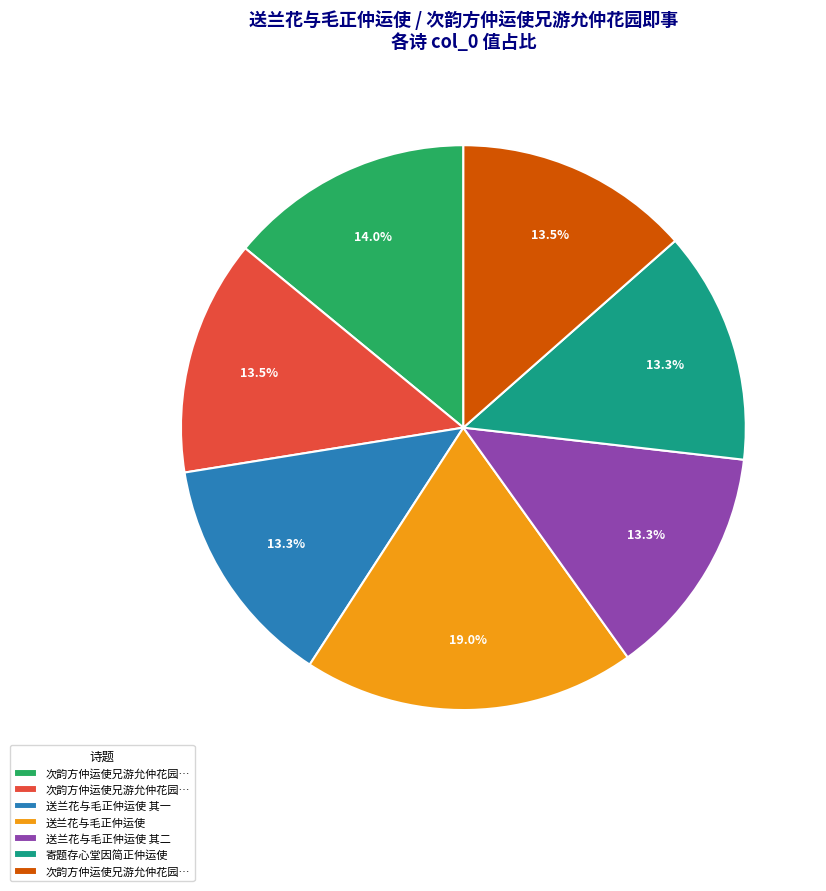

Is there a majority slice in this chart?

No